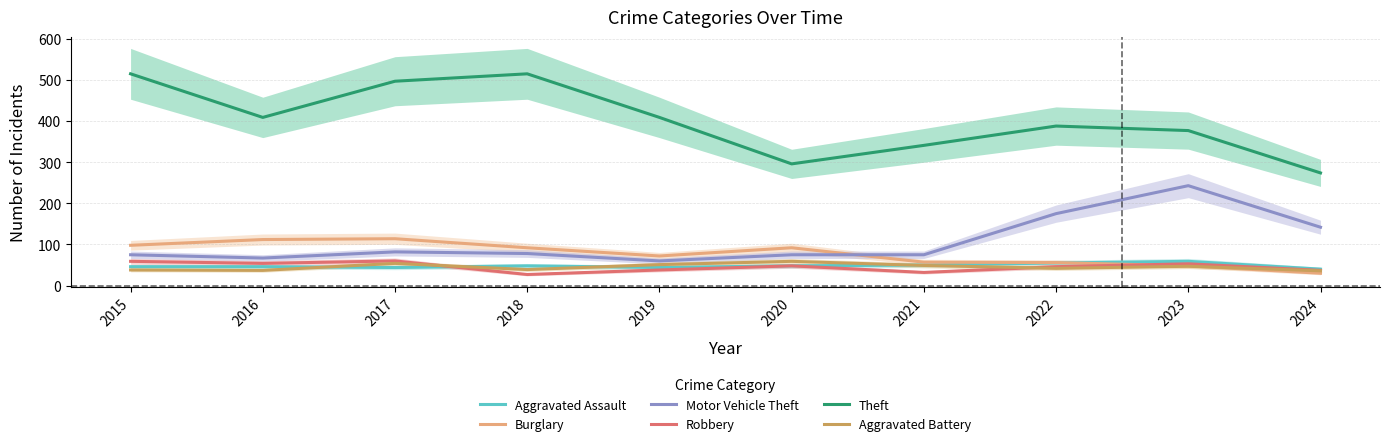

Which series has the largest range (max minus min)?

Theft